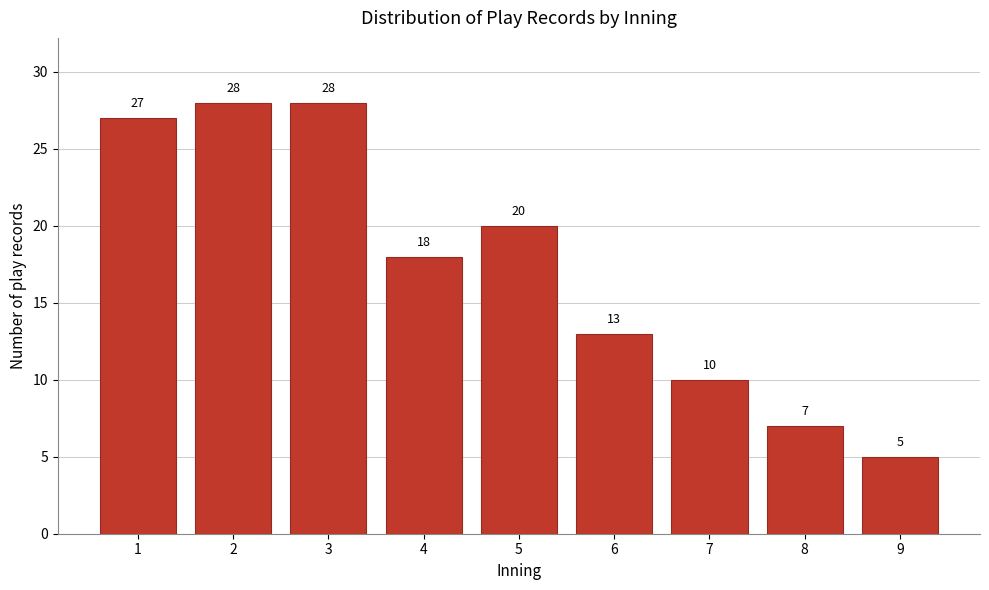

Reading left to right, what are all the values shown in this chart?

1=27	2=28	3=28	4=18	5=20	6=13	7=10	8=7	9=5